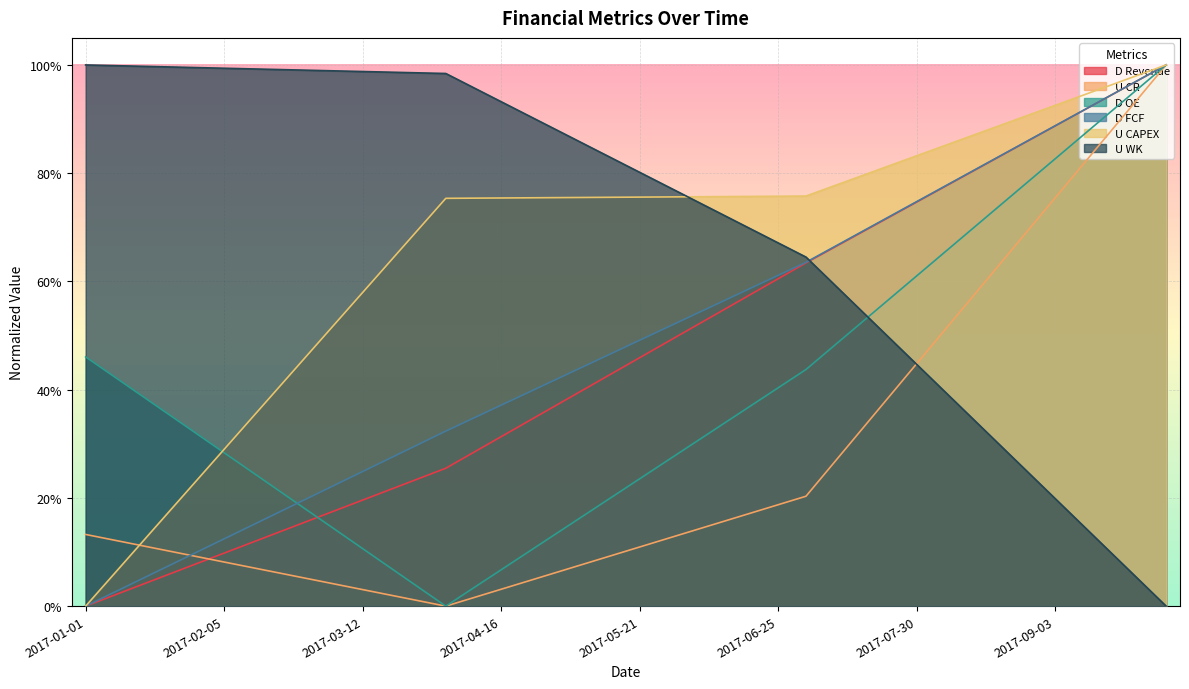

What is the label of the 21st point from the left?

2017-05-21